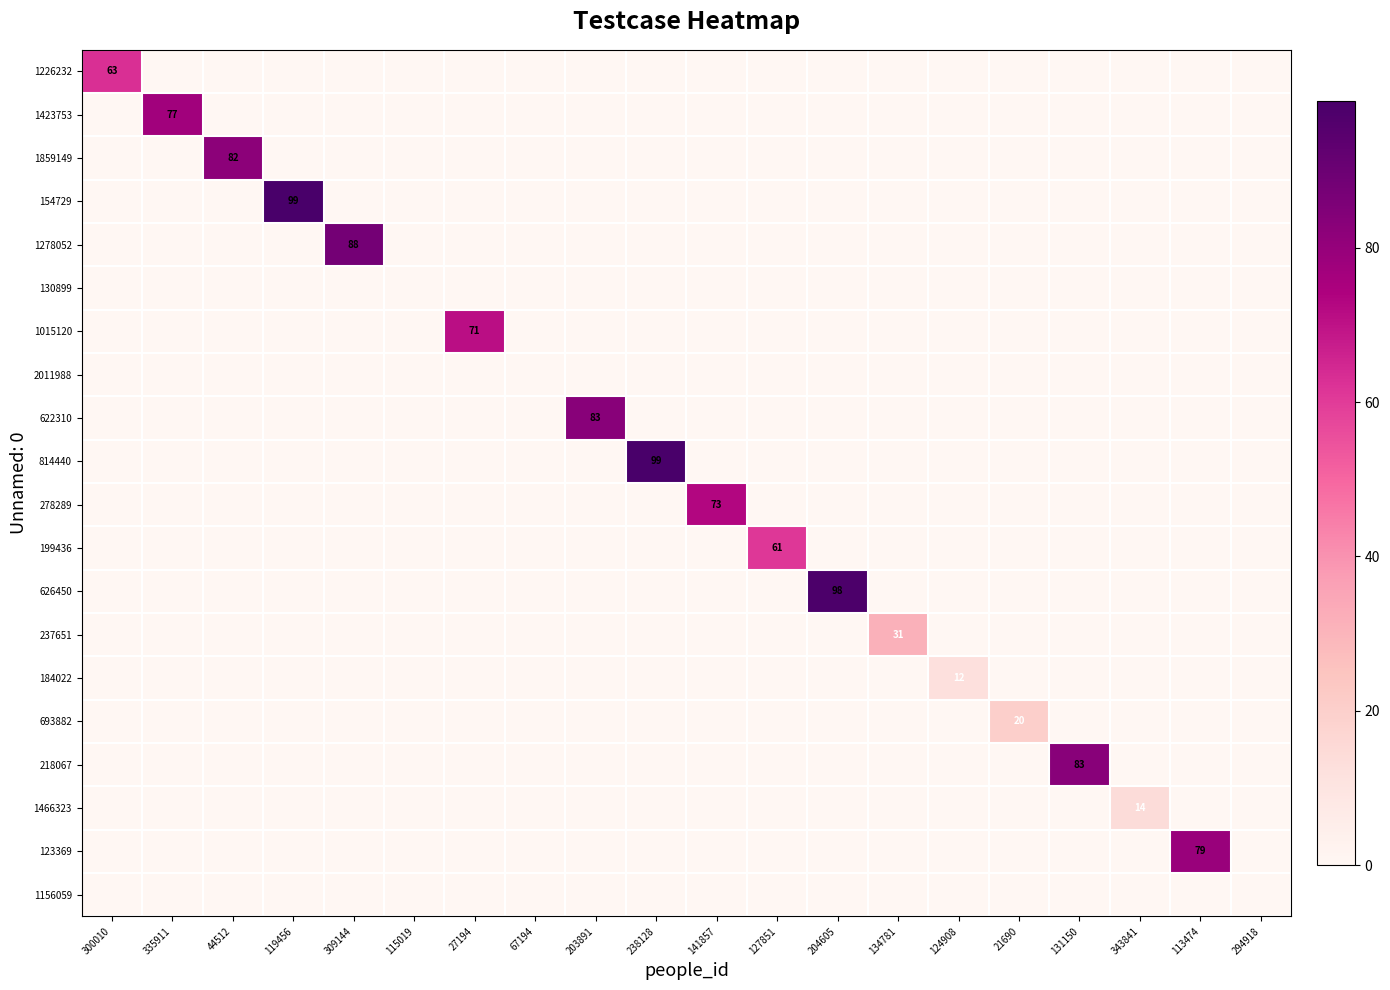

Rank the series by their maximum value, from lowest to highest.

130899, 2011988, 1156059, 184022, 1466323, 693882, 237651, 199436, 1226232, 1015120, 278289, 1423753, 123369, 1859149, 622310, 218067, 1278052, 626450, 154729, 814440